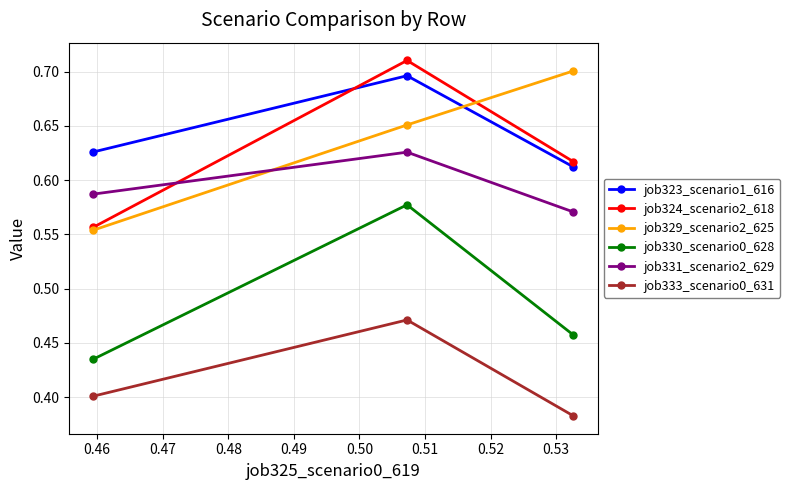

How many job333_scenario0_631 values are between 0 and 1?

3